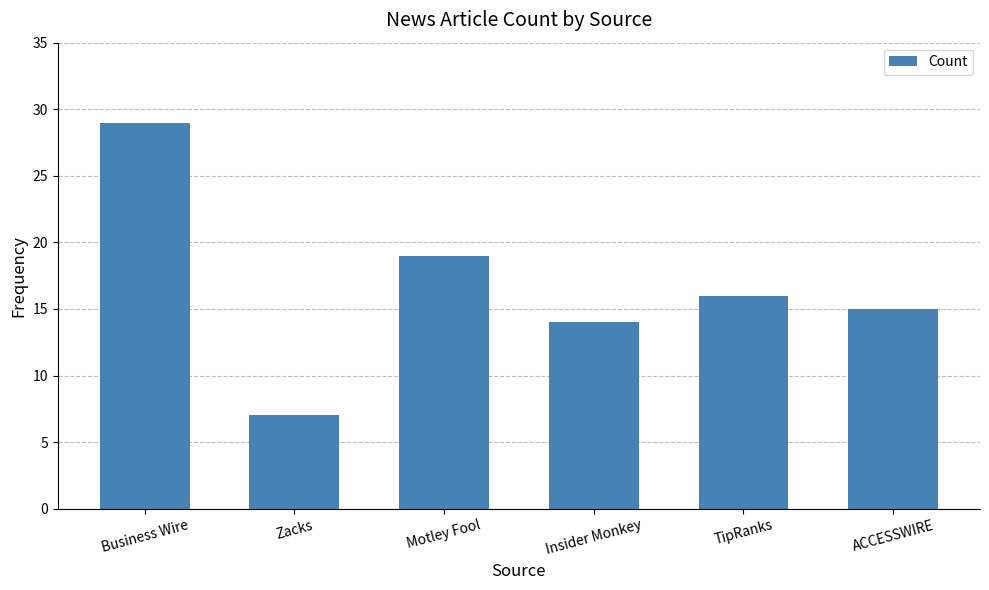

Reading left to right, transcribe all the data shown in this chart.

29	7	19	14	16	15